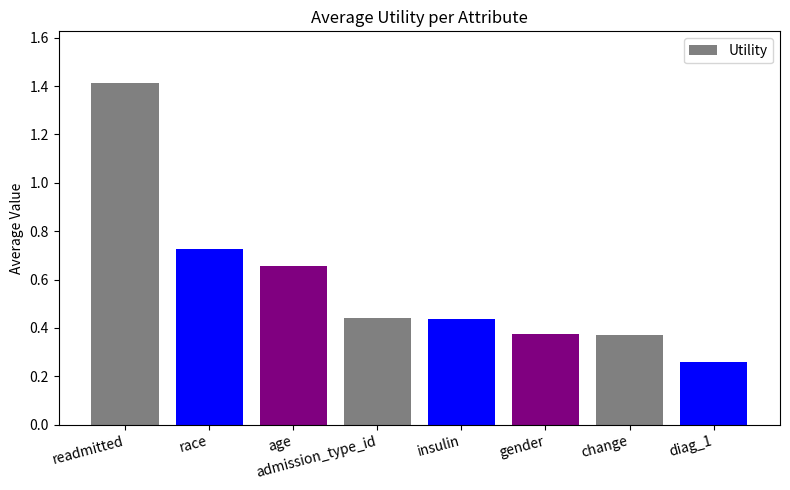

What is the change in value from readmitted to race?

-0.7